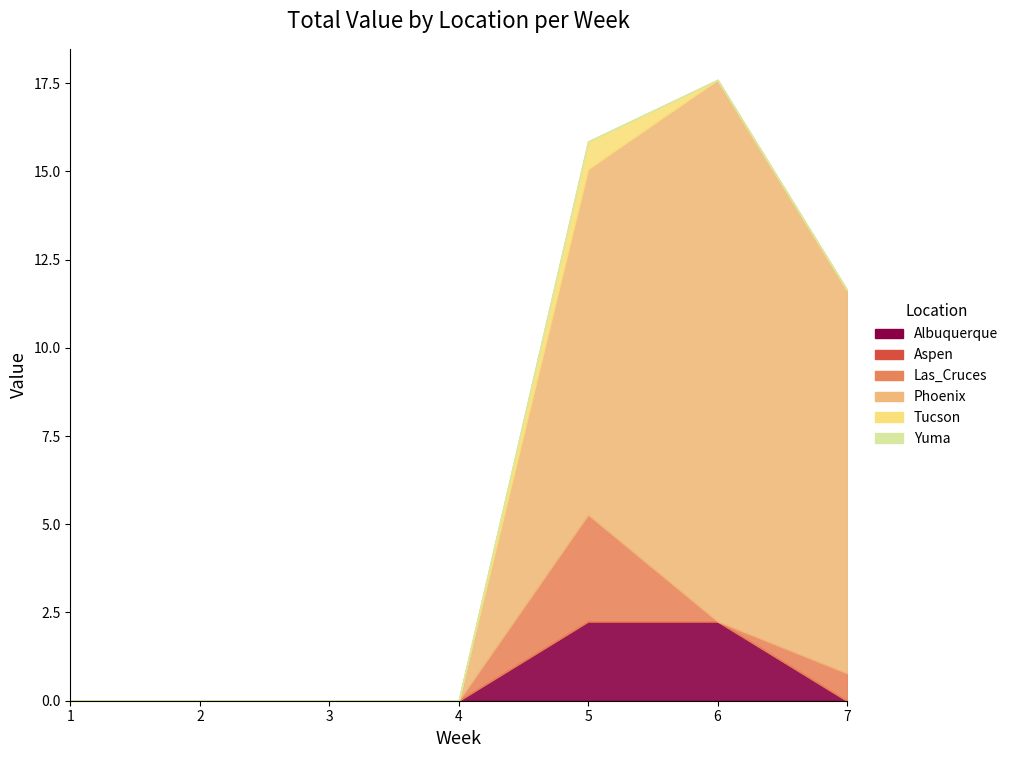

How many data points in Las_Cruces are above 0?

2